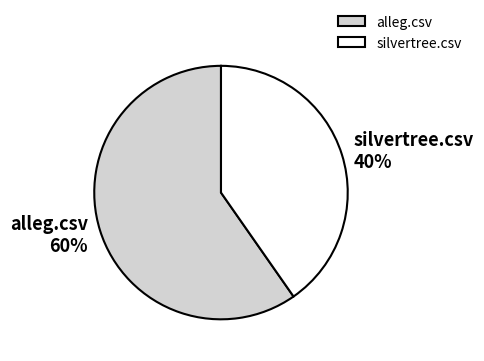

Which category has the smallest portion of the pie?

silvertree.csv